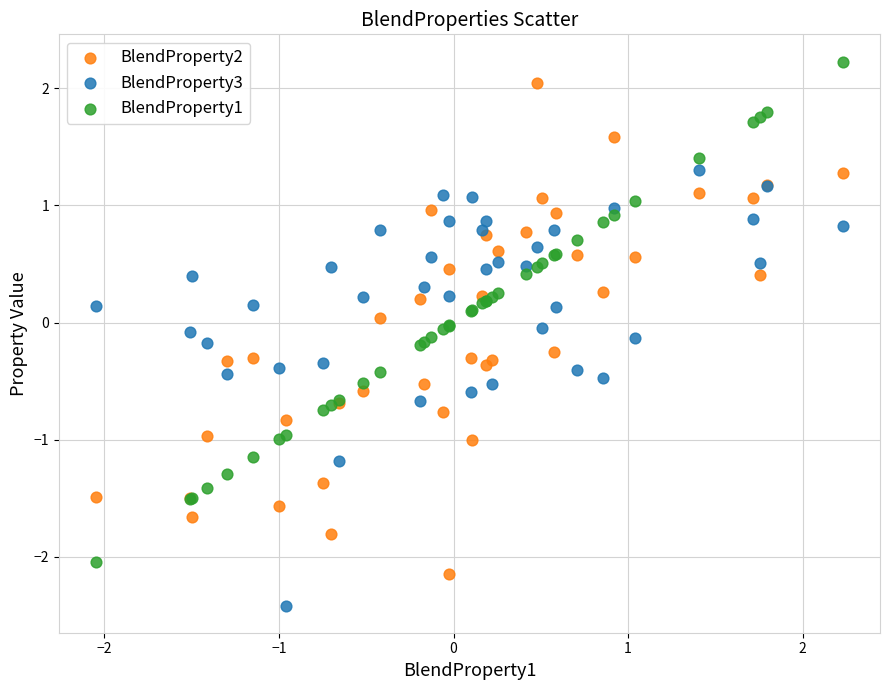

What are all the series names shown in the legend?

BlendProperty2, BlendProperty3, BlendProperty1